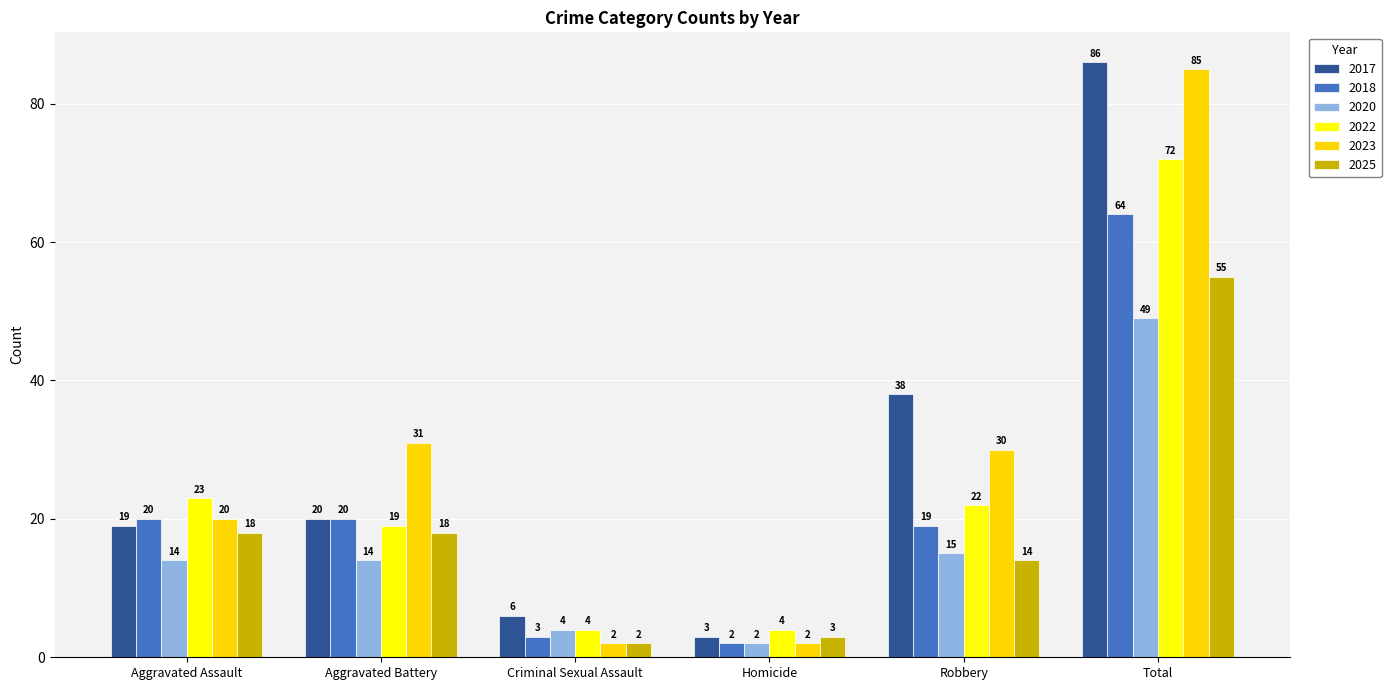

How many bars are there in total?

36